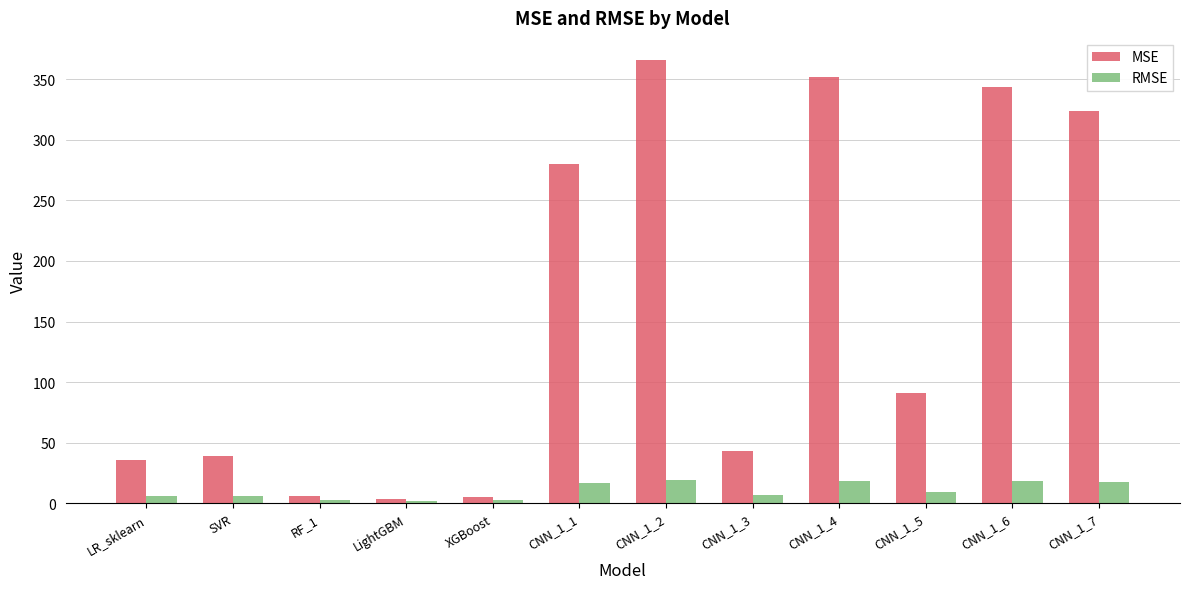

List the series in order of their peak value, highest first.

MSE, RMSE